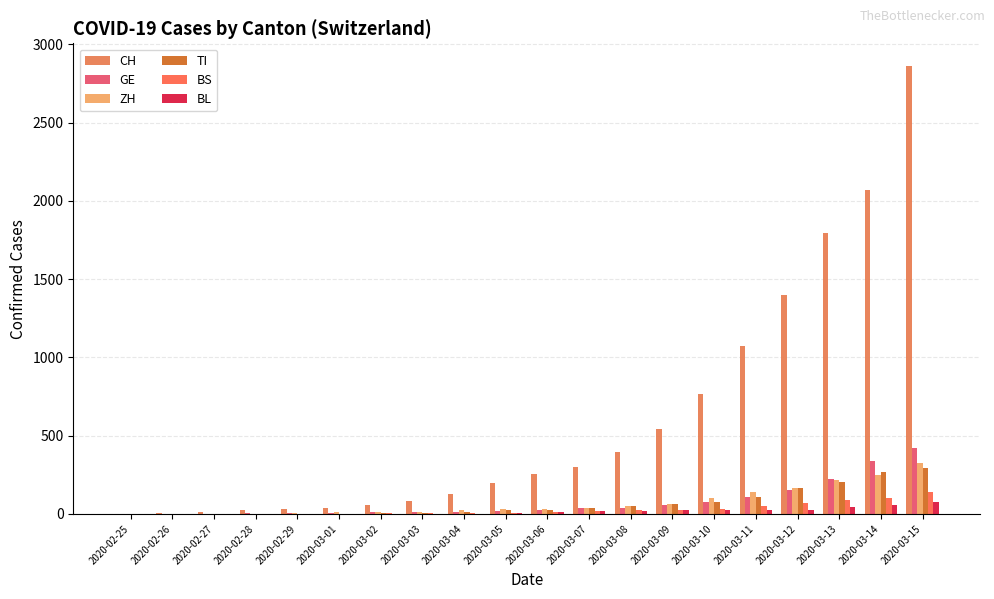

At 2020-03-07, list the series in order from smallest to largest.

BL, BS, GE, ZH, TI, CH